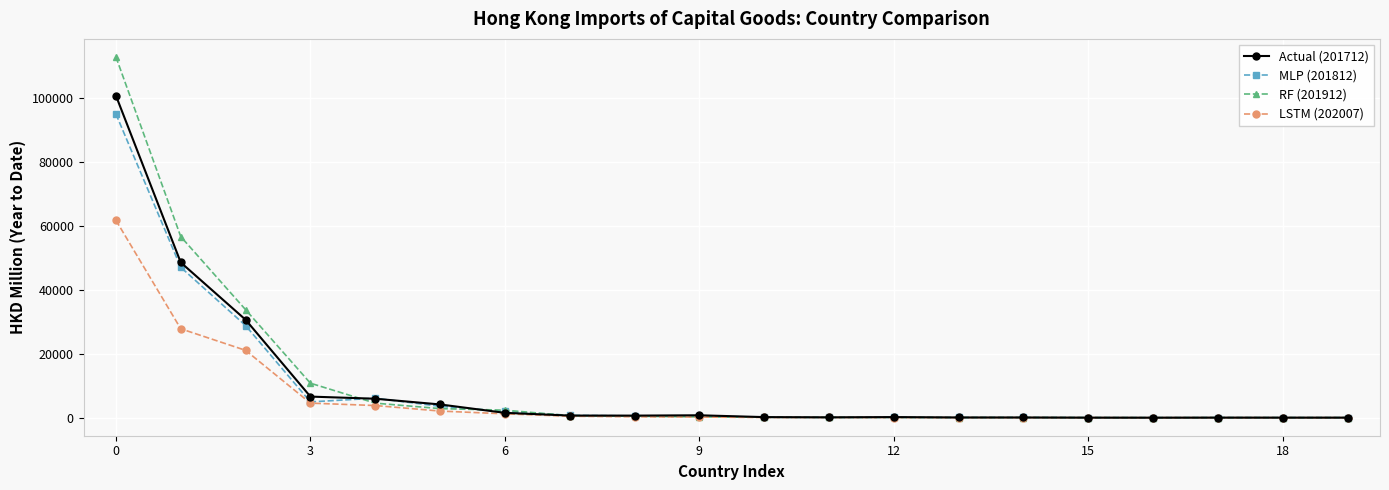

How many data points in RF (201912) are less than 250?

10